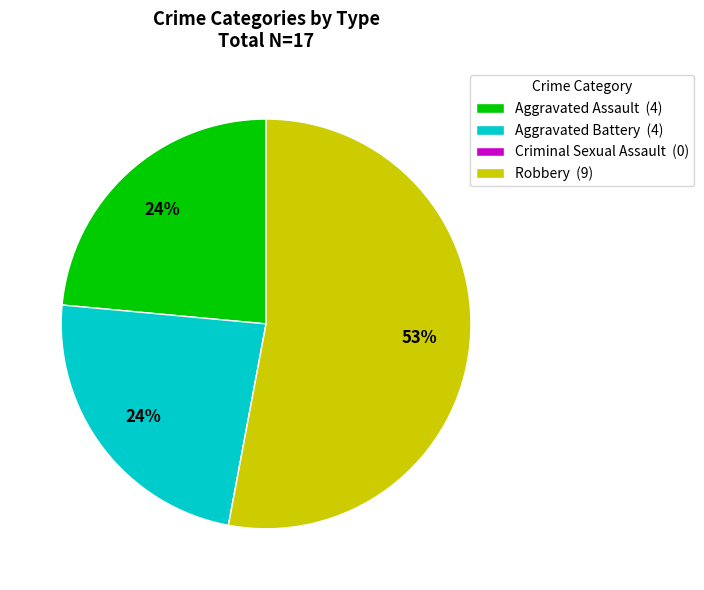

True or false: Aggravated Assault (4) accounts for 15% of the total.

False